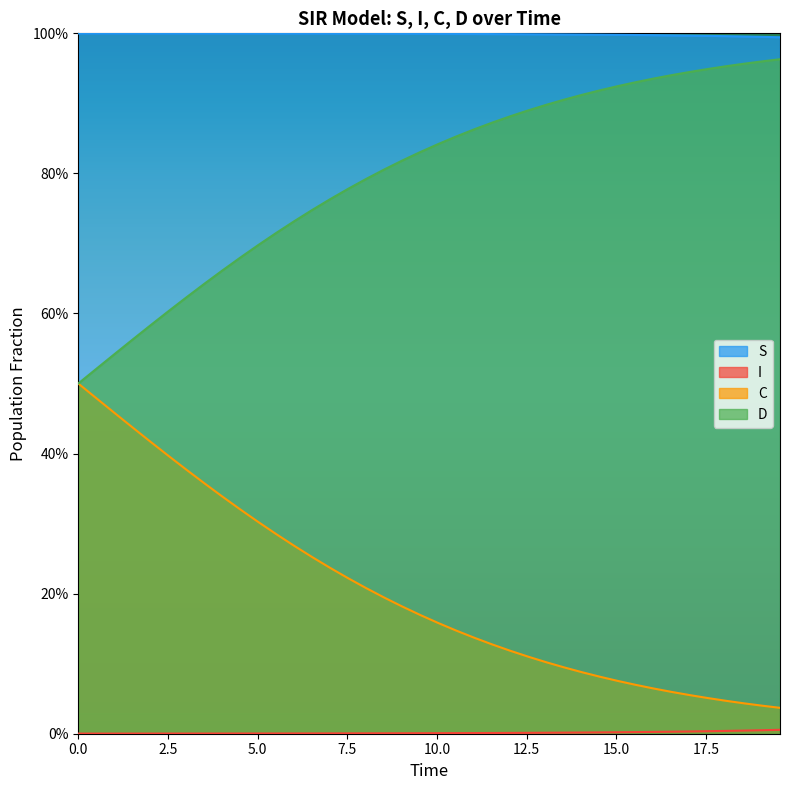

Does the chart display data point markers on the line(s)?

No